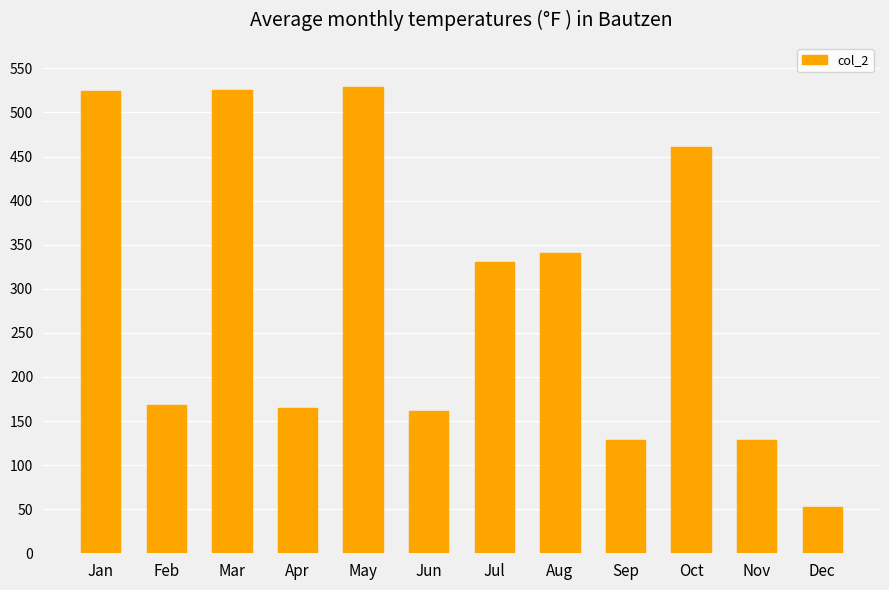

What is the average value?

293